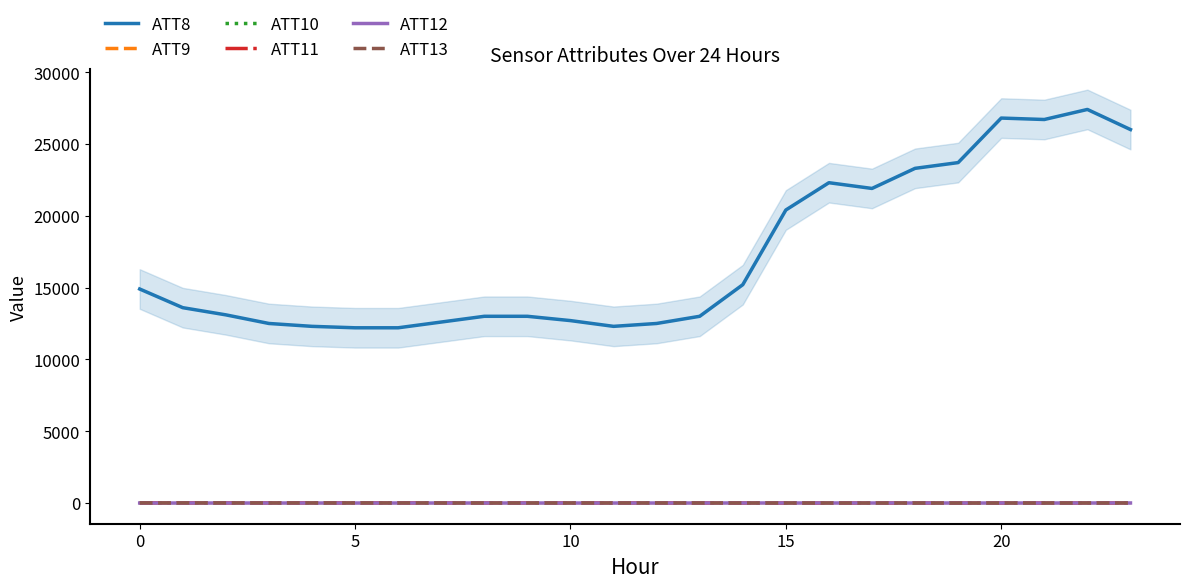

What is the sum of the ATT8 values at 17 and 14?

37100.0